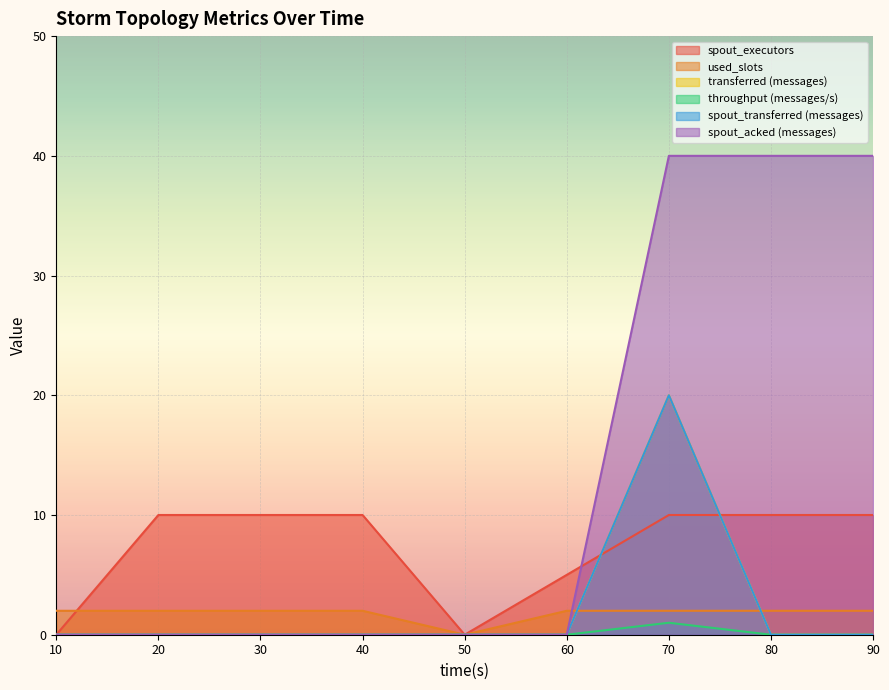

Reading right to left, extract all data points from this chart.

spout_executors: 10	10	10	5	0	10	10	10	0
used_slots: 2	2	2	2	0	2	2	2	2
transferred (messages): 0	0	20	0	0	0	0	0	0
throughput (messages/s): 0	0	1	0	0	0	0	0	0
spout_transferred (messages): 0	0	20	0	0	0	0	0	0
spout_acked (messages): 40	40	40	0	0	0	0	0	0